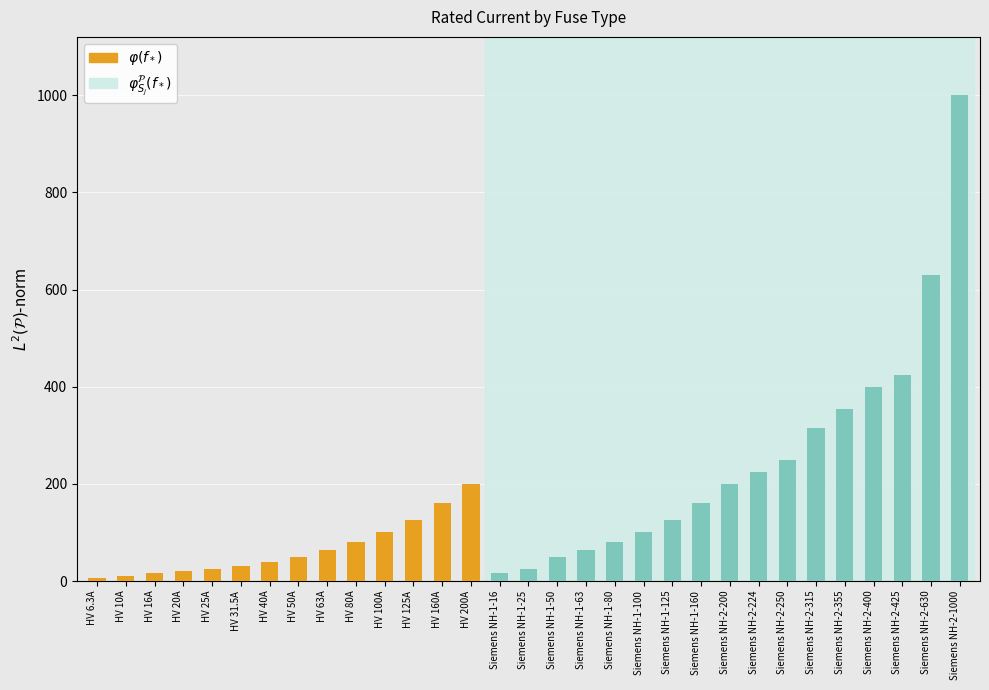

Which has a higher value, HV 80A or HV 25A?

HV 80A